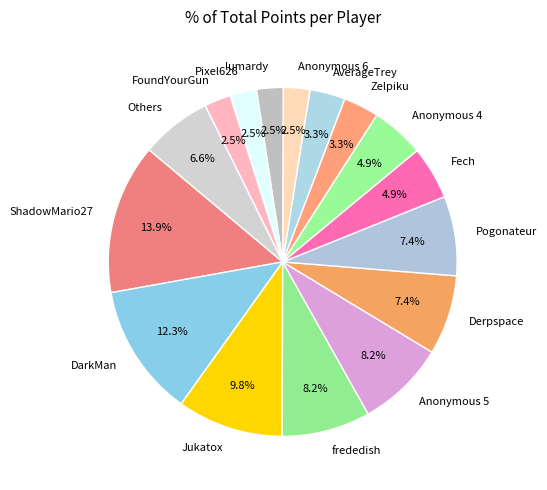

Which category has the biggest portion of the pie?

ShadowMario27